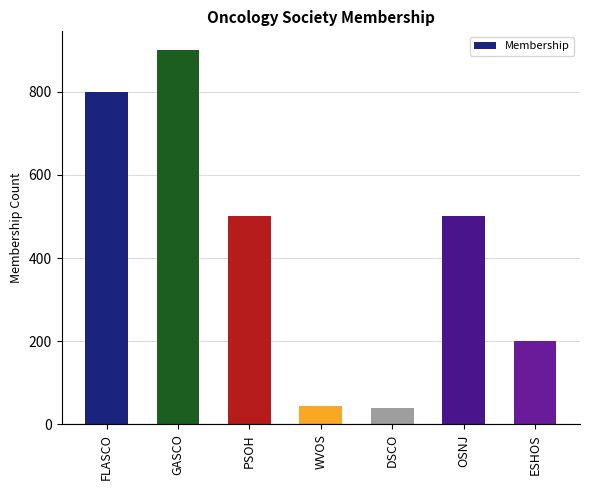

What is the sum of the values at ESHOS and FLASCO?

1000